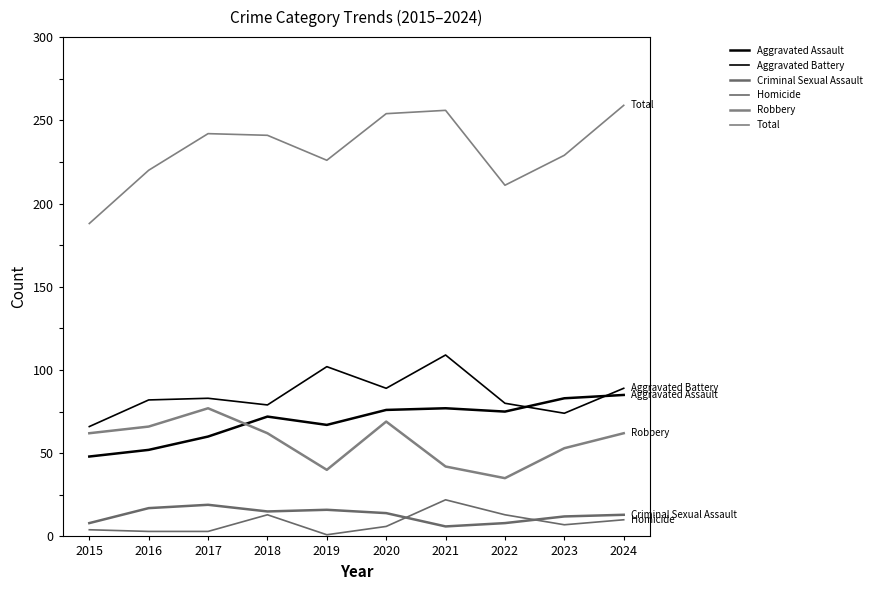

Which series has the largest total across all categories?

Total